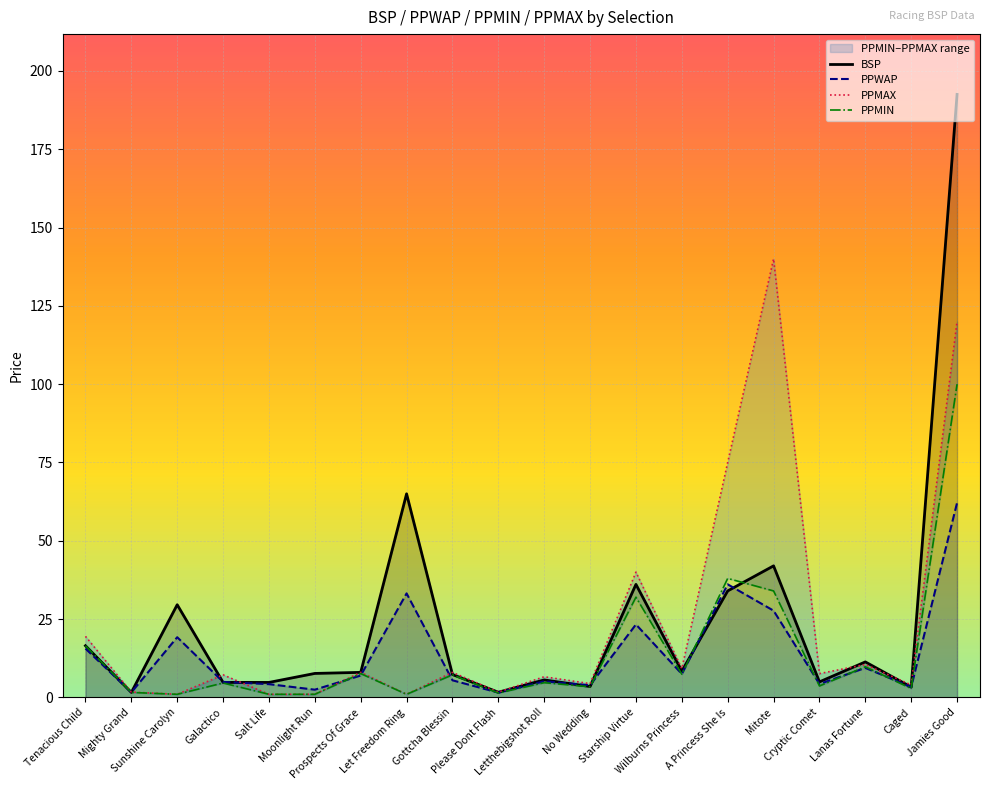

What is the value of the PPMIN point at the 11th from the left?

4.7